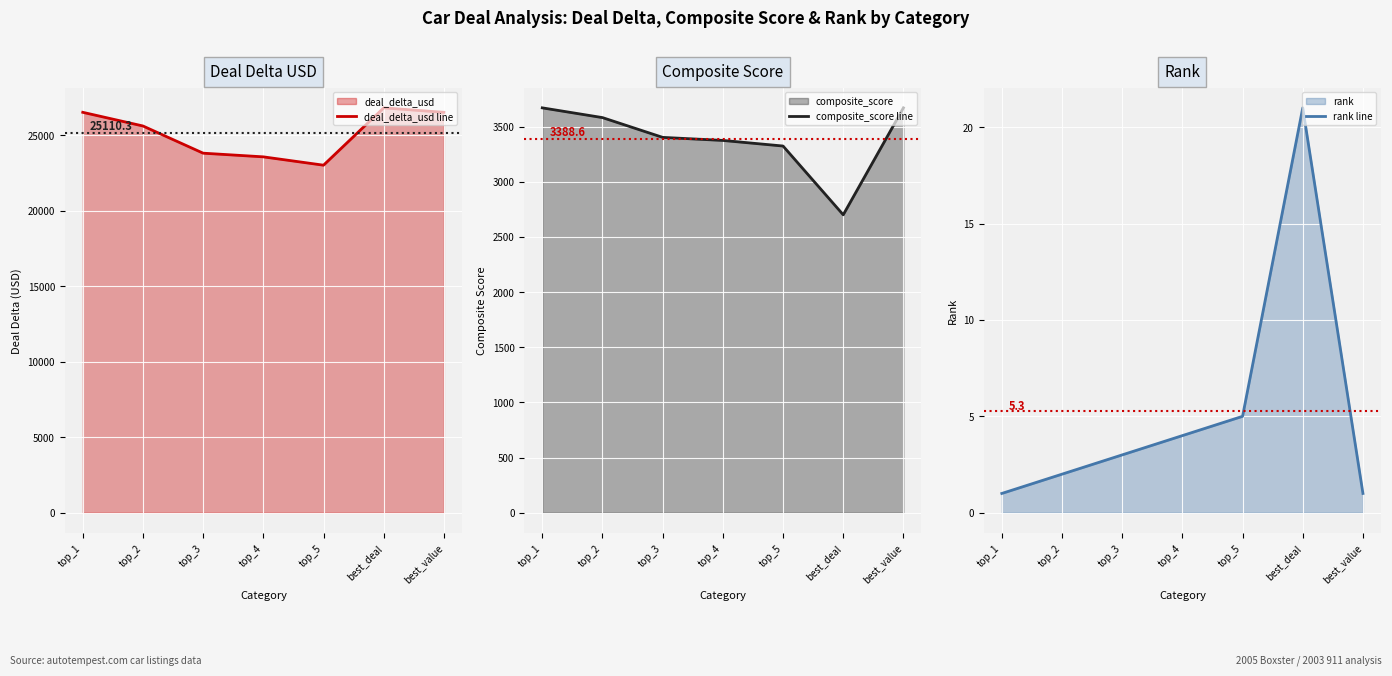

How many data points in rank line are less than 3?

3